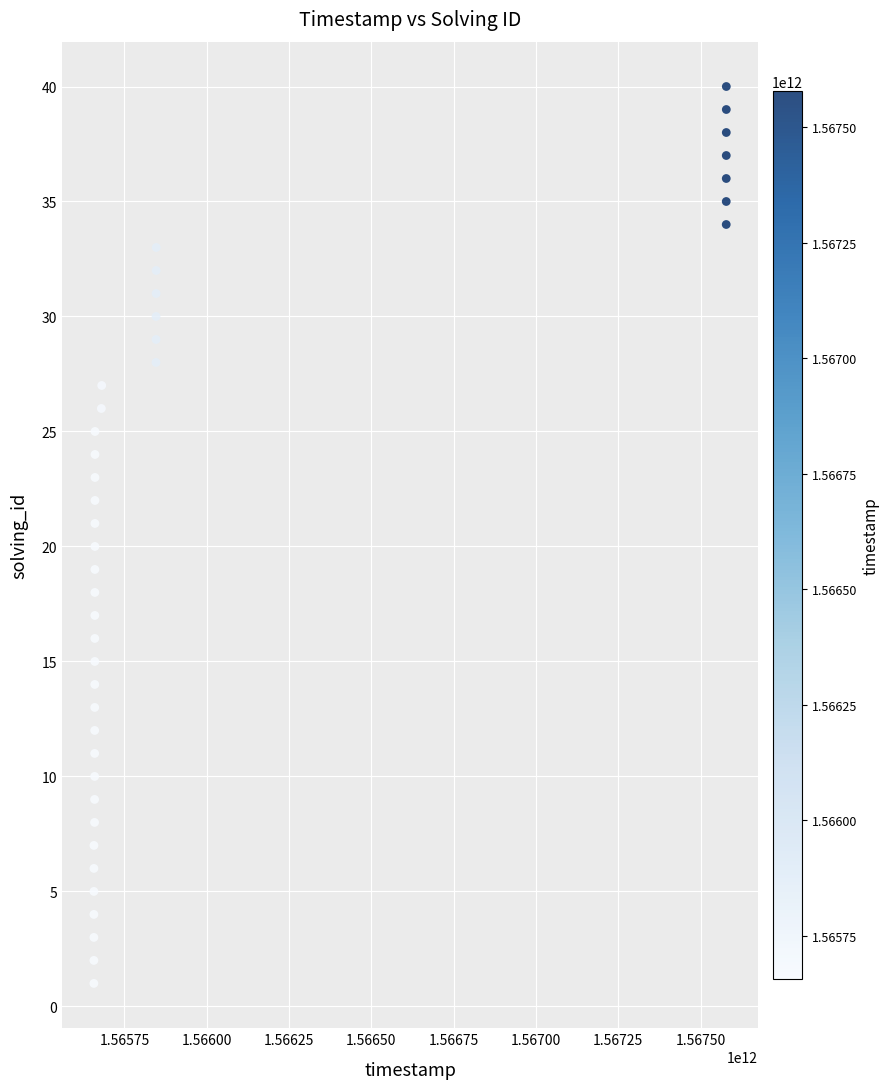

What is the range of Y values (max minus min)?

39